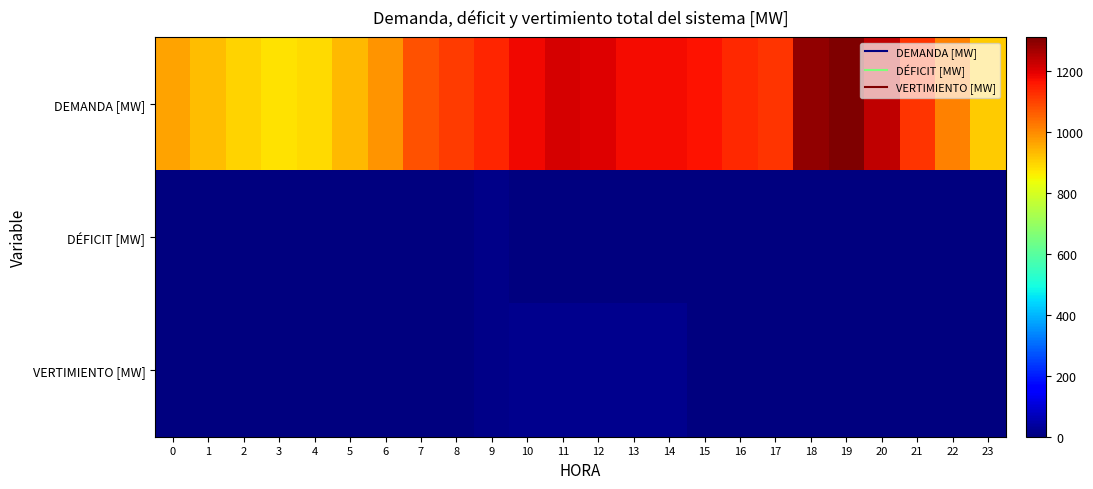

Which series has the largest total across all categories?

DEMANDA [MW]